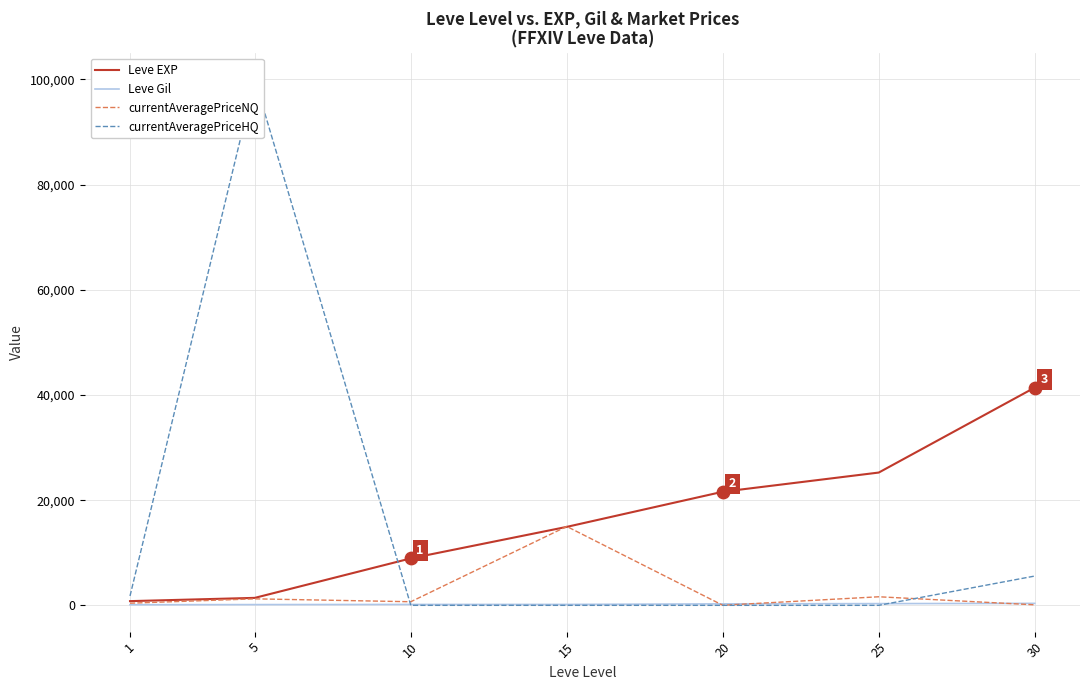

Which series has the largest total across all categories?

Leve EXP